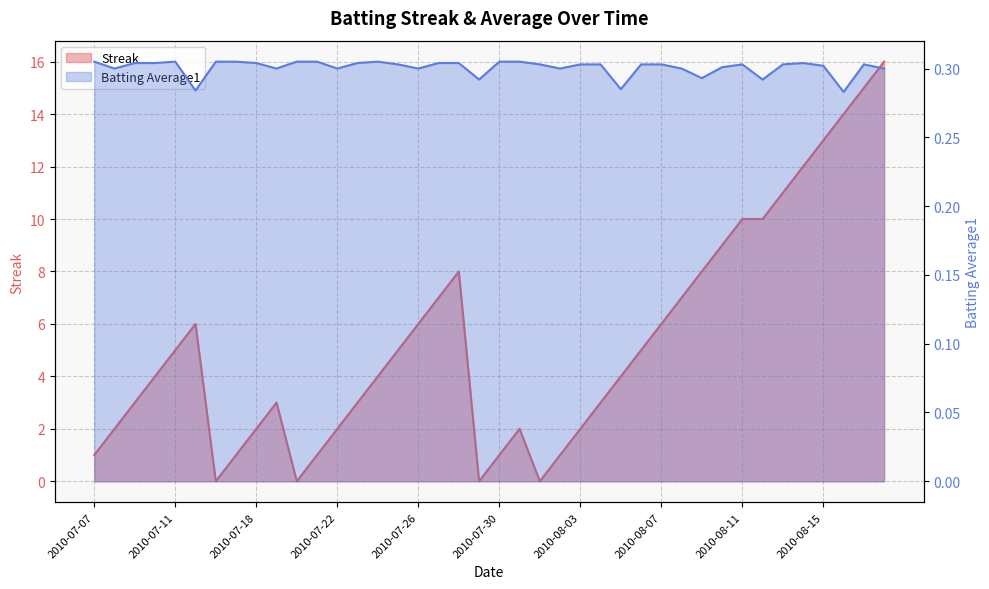

True or false: Batting Average1 has a value of 0.3 at 2010-07-20.

True